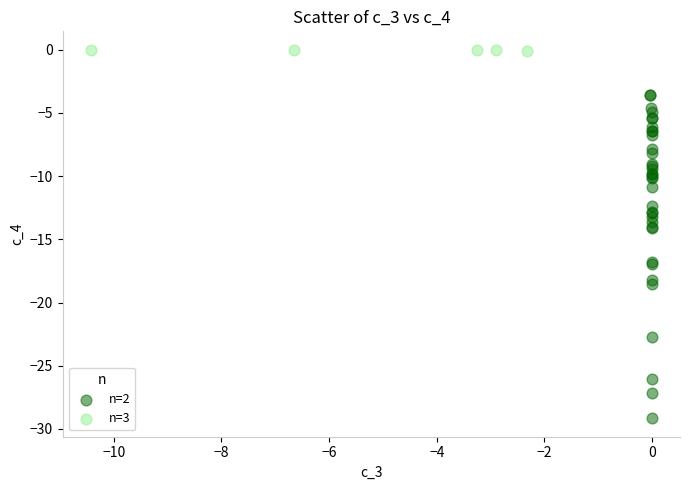

Which series contains the lowest Y value?

n=2